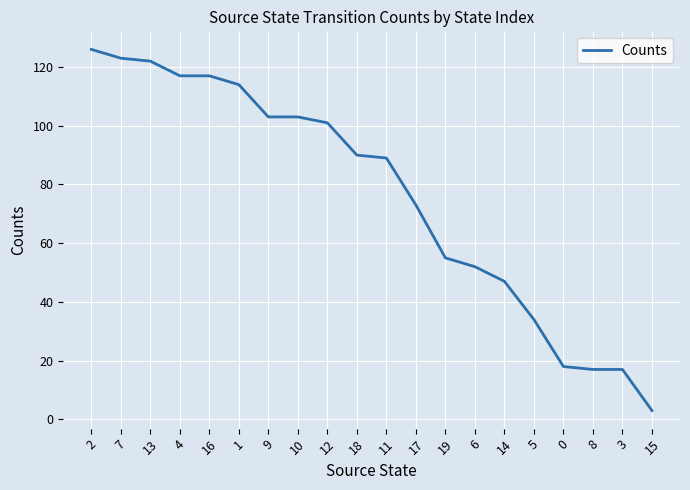

What is the change in value from 12 to 18?

-11